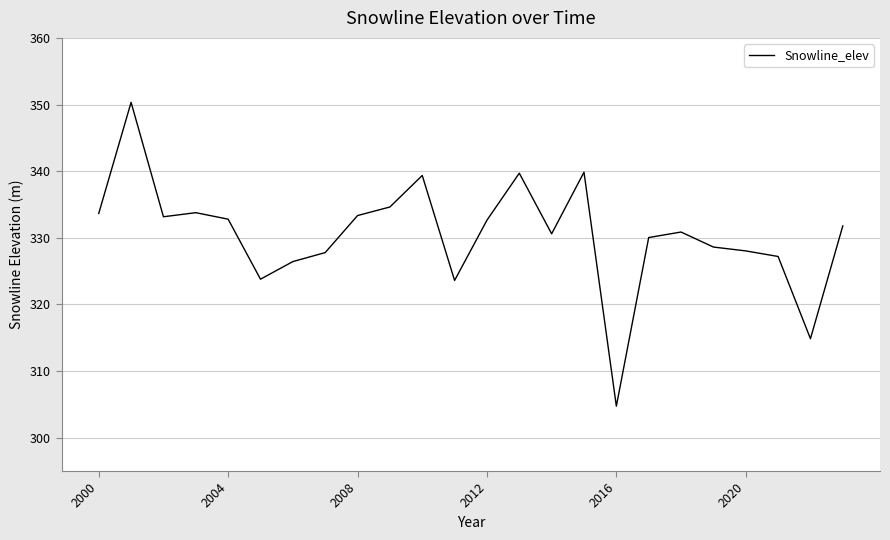

What is the difference between the maximum and minimum values?

45.6